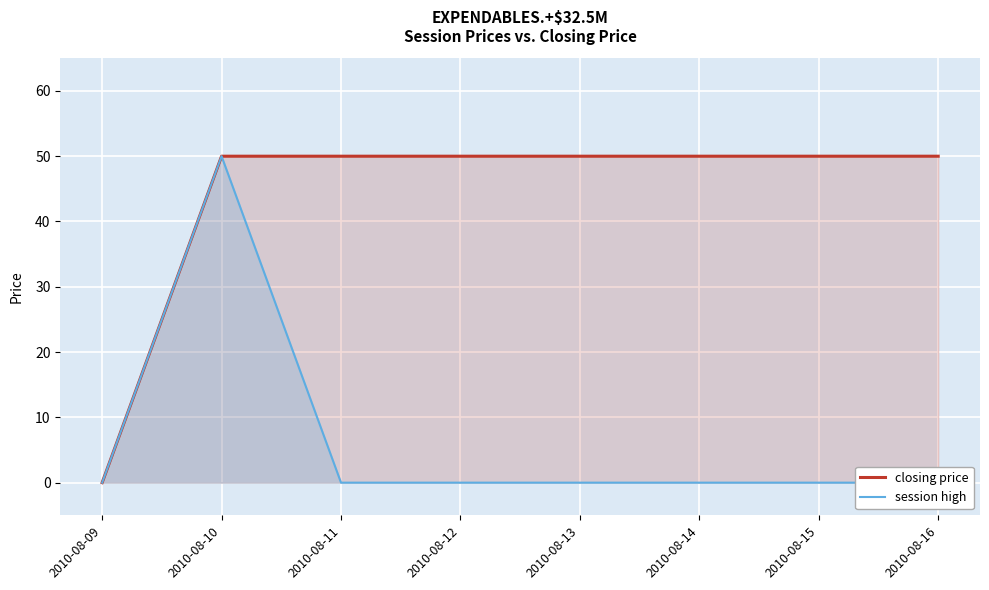

Between 2010-08-10 and 2010-08-16, which series saw the biggest shift?

session high